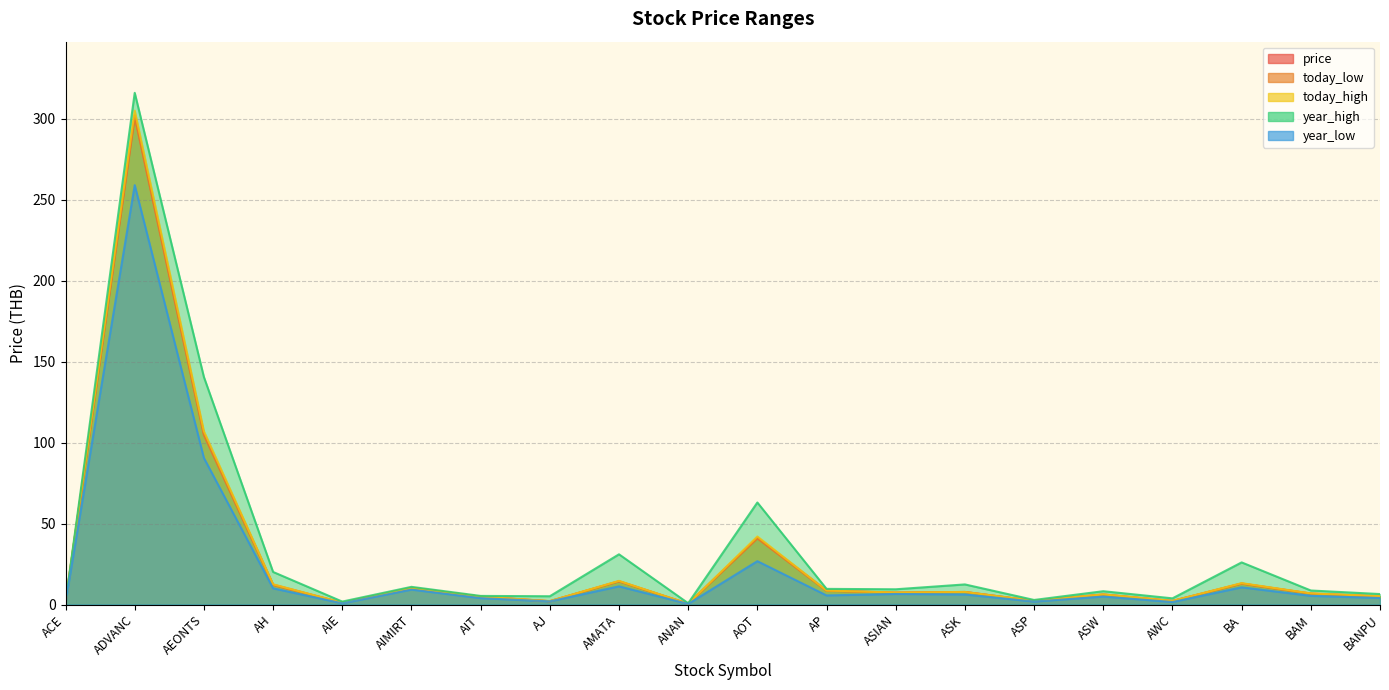

At which category does year_low reach its first local peak?

ADVANC